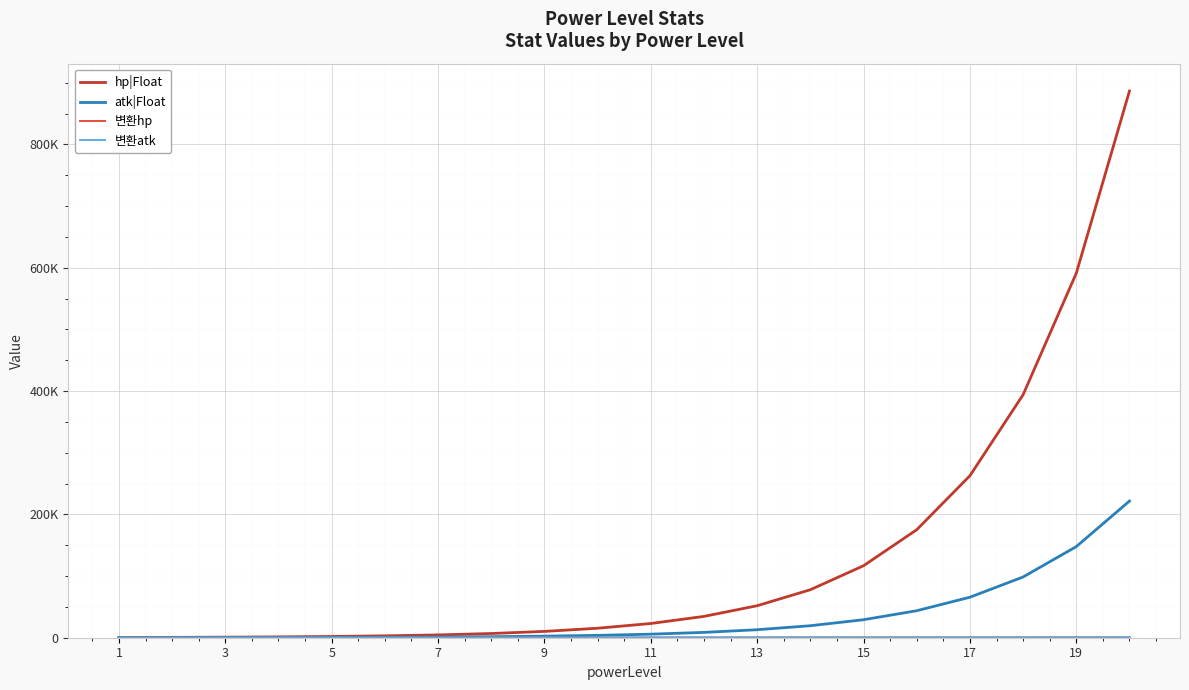

What is the value of the hp|Float point at the 15th from the left?

116771.7